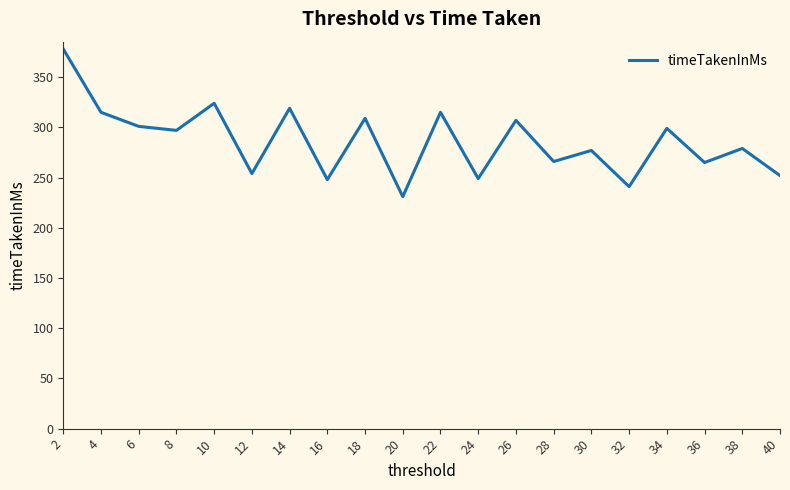

What is the average value?

286